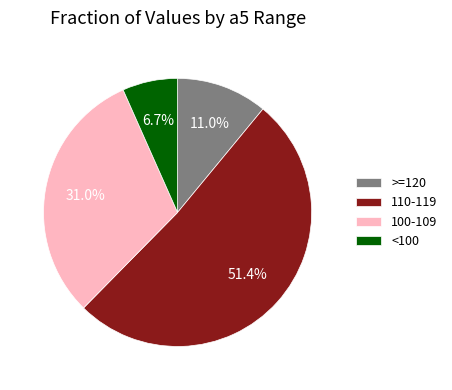

Does 100-109 account for over 50% of the chart?

No